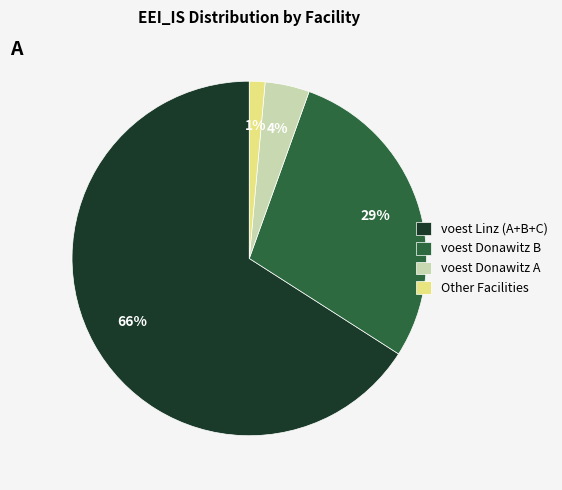

Is it true that Other Facilities is 11% of the pie?

False